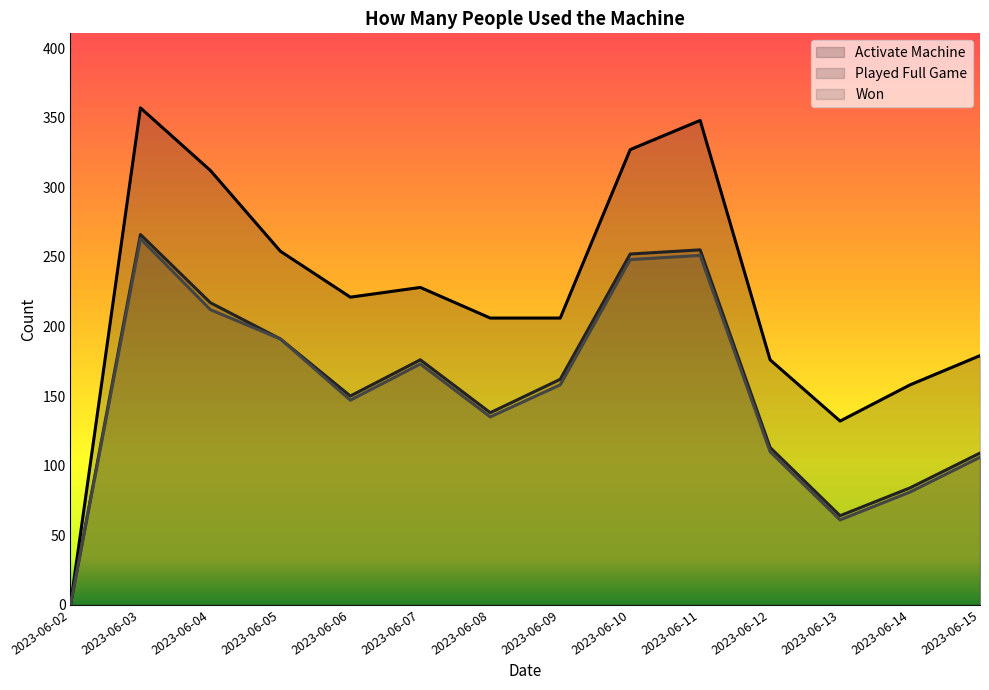

What is the value of the Played Full Game point at the 8th from the left?

162